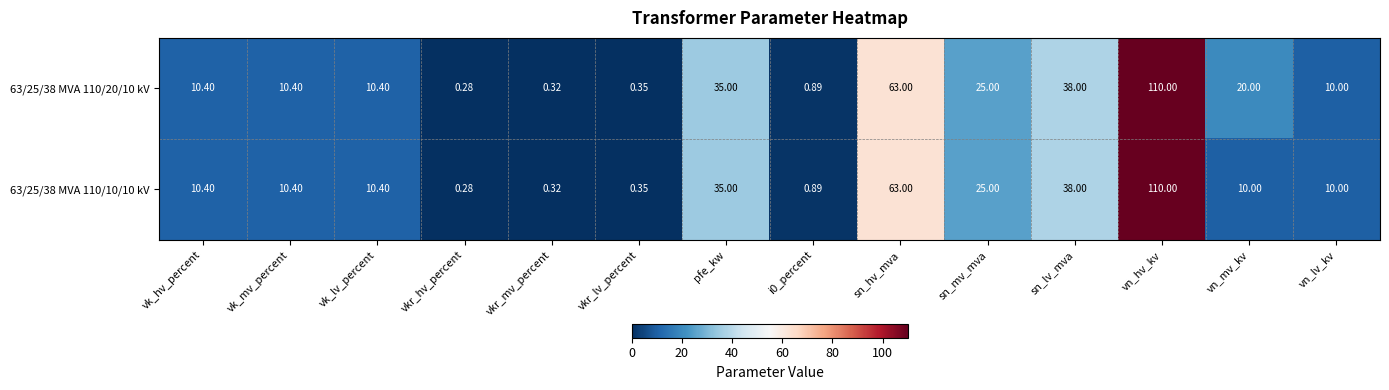

How many data points does each series have?

14